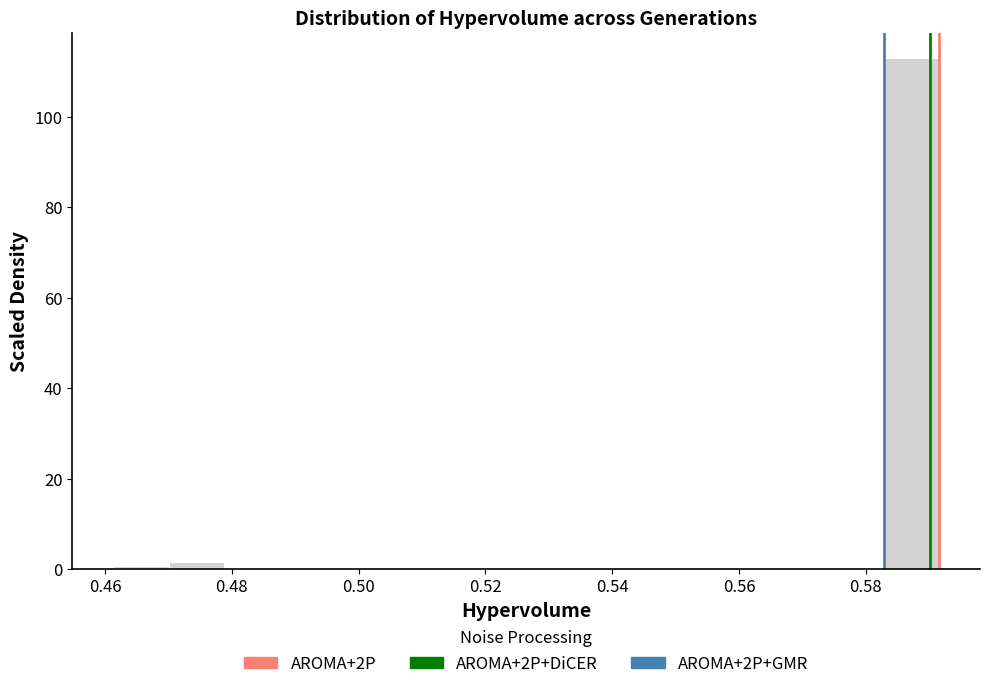

Reading left to right, list every bar in this chart as the range it spans on the x-axis followed by its height. Neither the bar edges nor the heights are printed on the chart, so give them approximately, as read against the axes.

0.462 to 0.470: under 2
0.470 to 0.478: under 2
0.478 to 0.488: 0
0.488 to 0.496: 0
0.496 to 0.504: 0
0.504 to 0.514: 0
0.514 to 0.522: 0
0.522 to 0.530: 0
0.530 to 0.540: 0
0.540 to 0.548: 0
0.548 to 0.556: 0
0.556 to 0.566: 0
0.566 to 0.574: 0
0.574 to 0.582: 0
0.582 to 0.592: 112